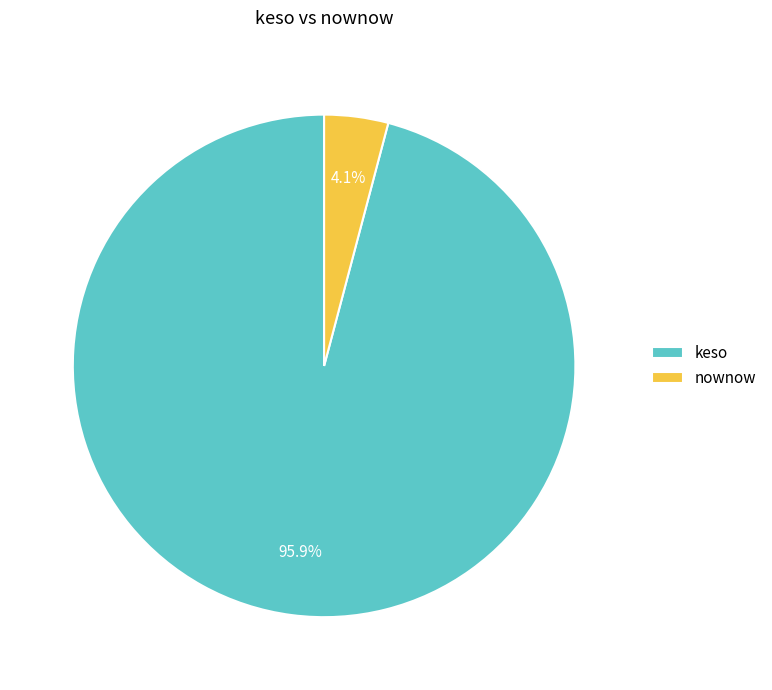

Does keso represent more than half of the total?

Yes